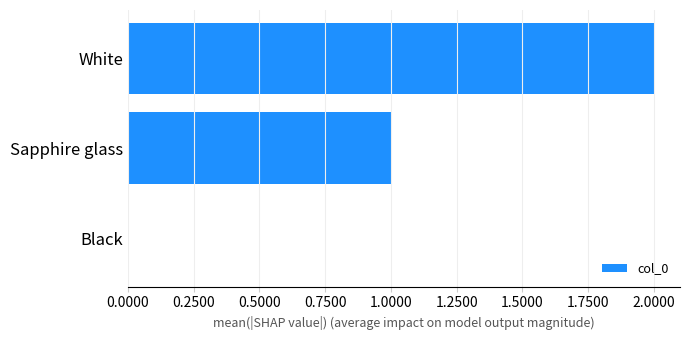

The value at White is 2. True or false?

True